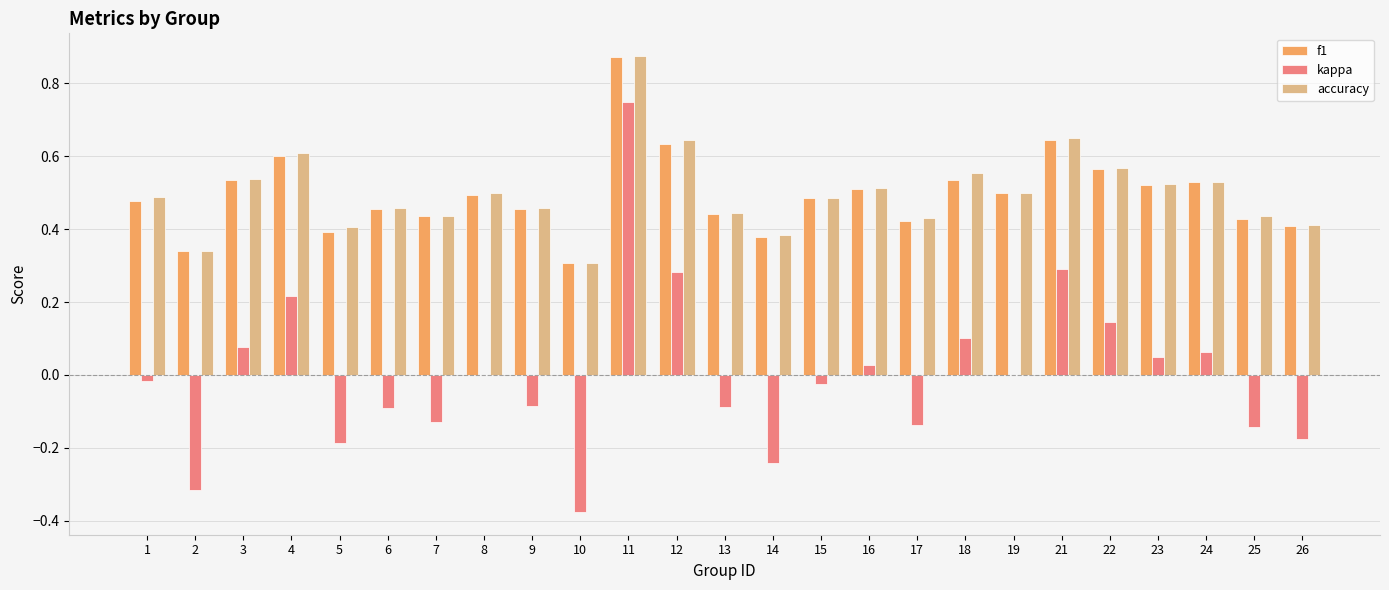

Is it true that accuracy equals 0.4 at 7?

True